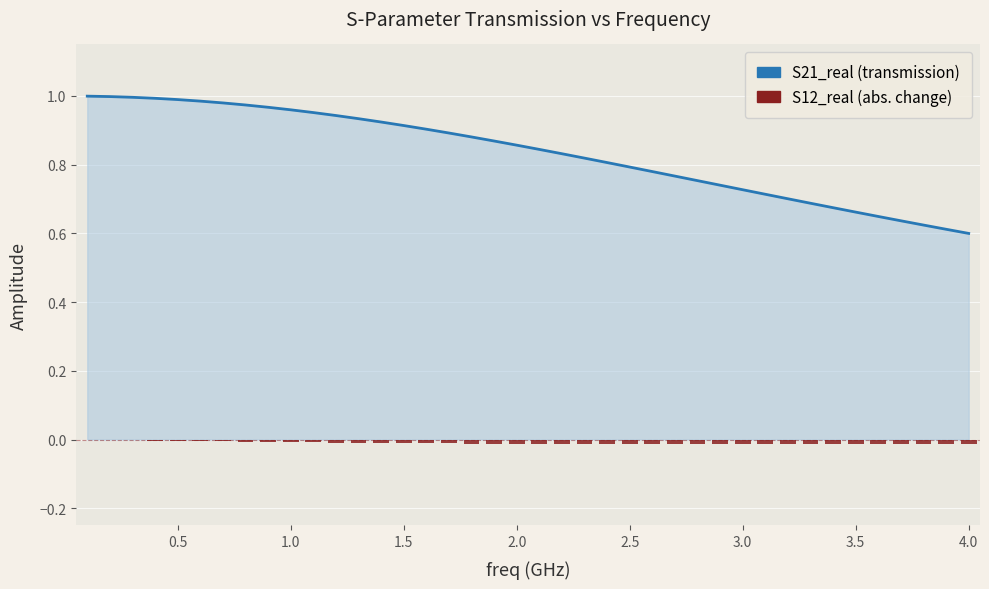

Rank the series at 1.5 from highest to lowest value.

S21_real, S12_real (diff)